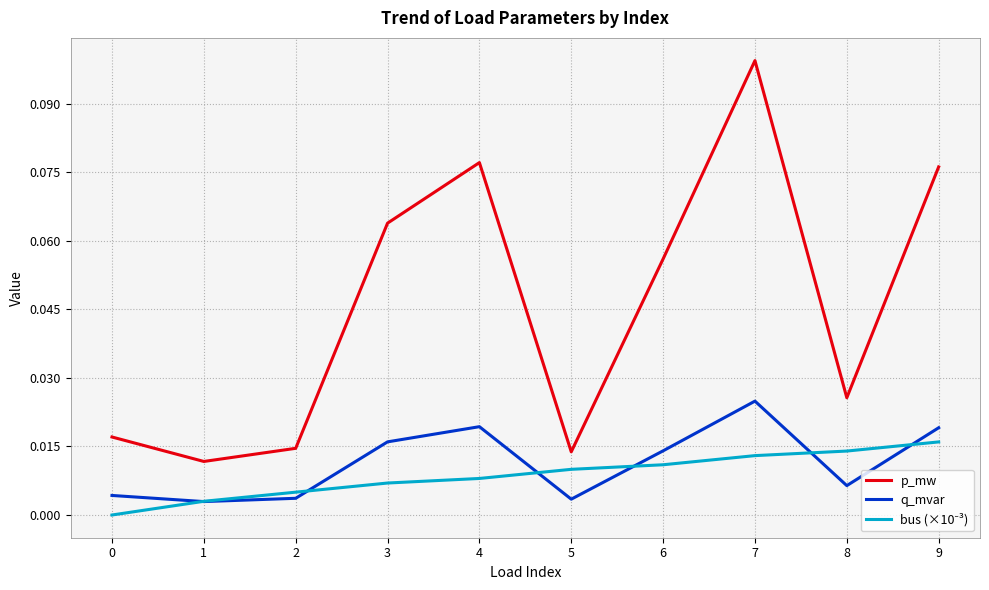

Which series has the largest range (max minus min)?

p_mw